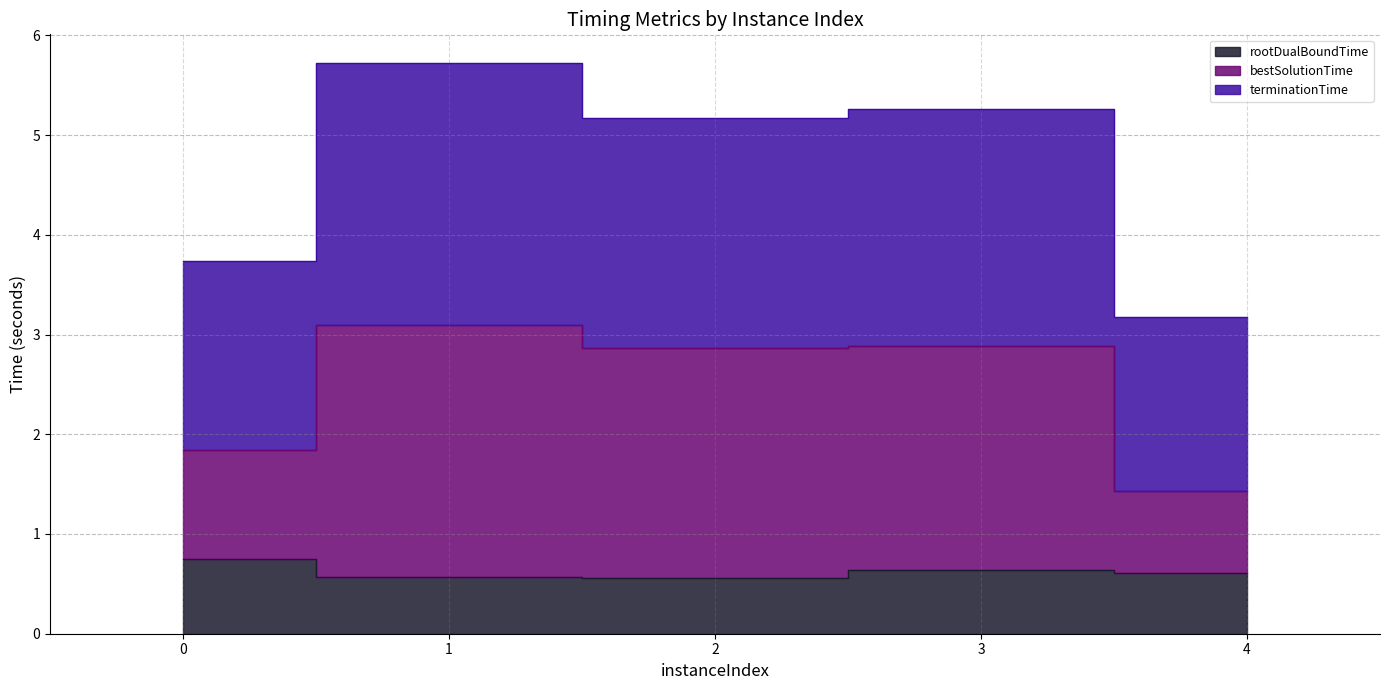

What is the highest value of the terminationTime series?

5.7